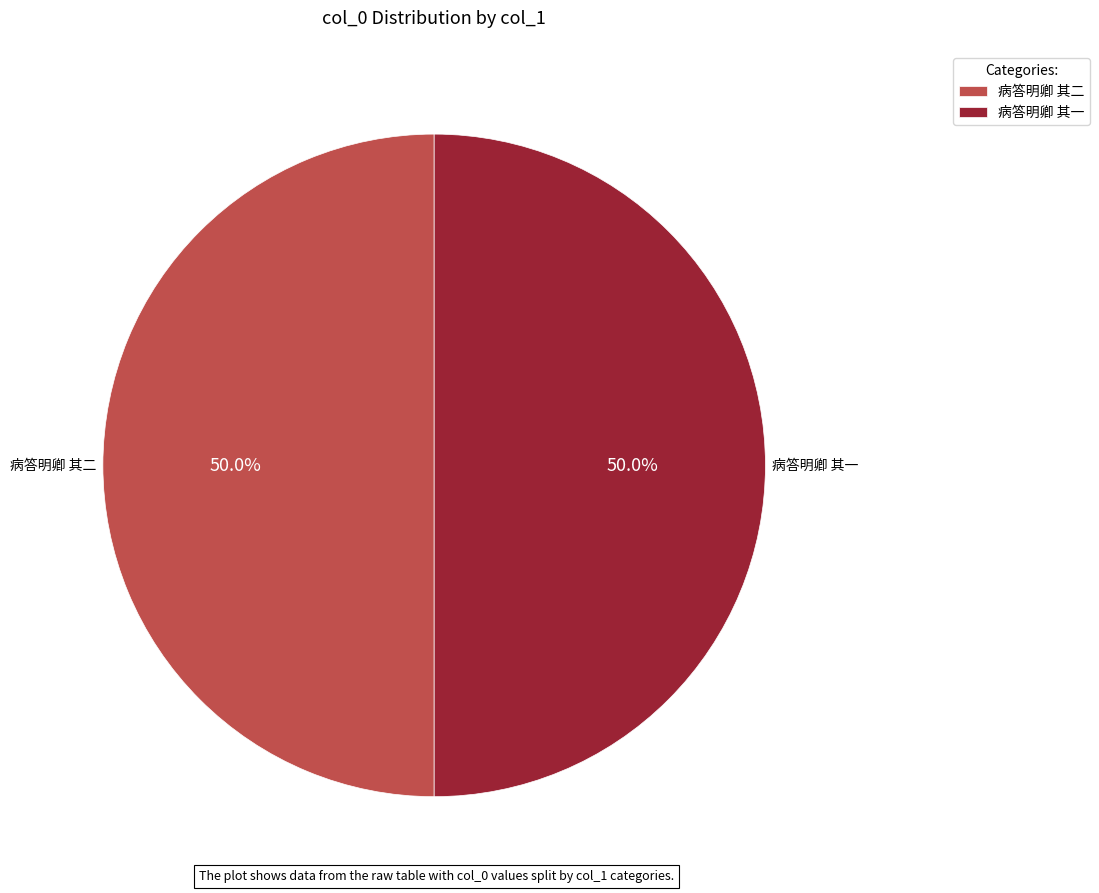

What is the ratio of the value at 病答明卿 其二 to the value at 病答明卿 其一?

1.0